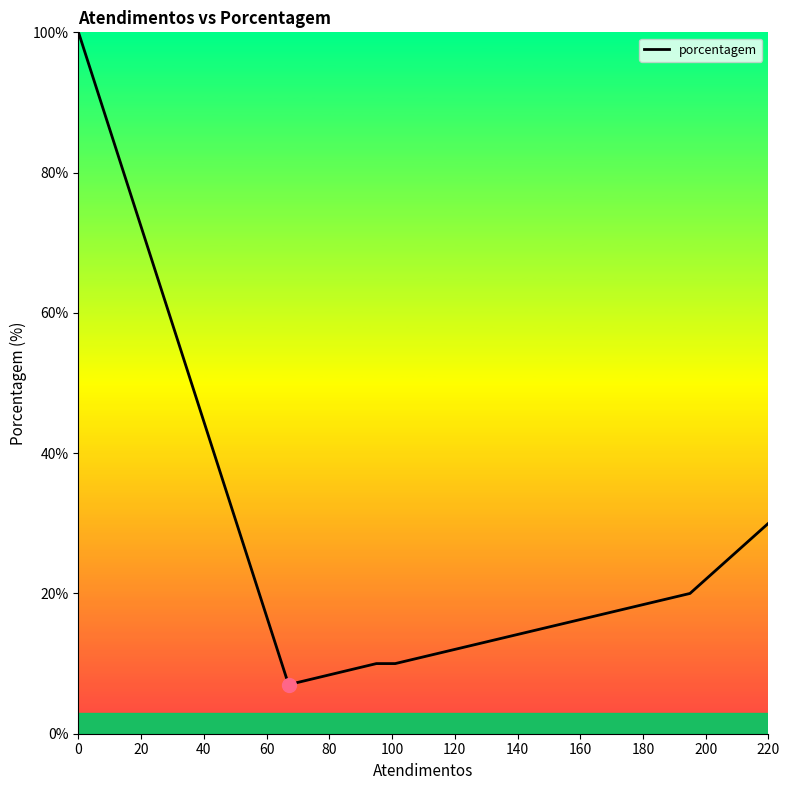

What is the average value?

30